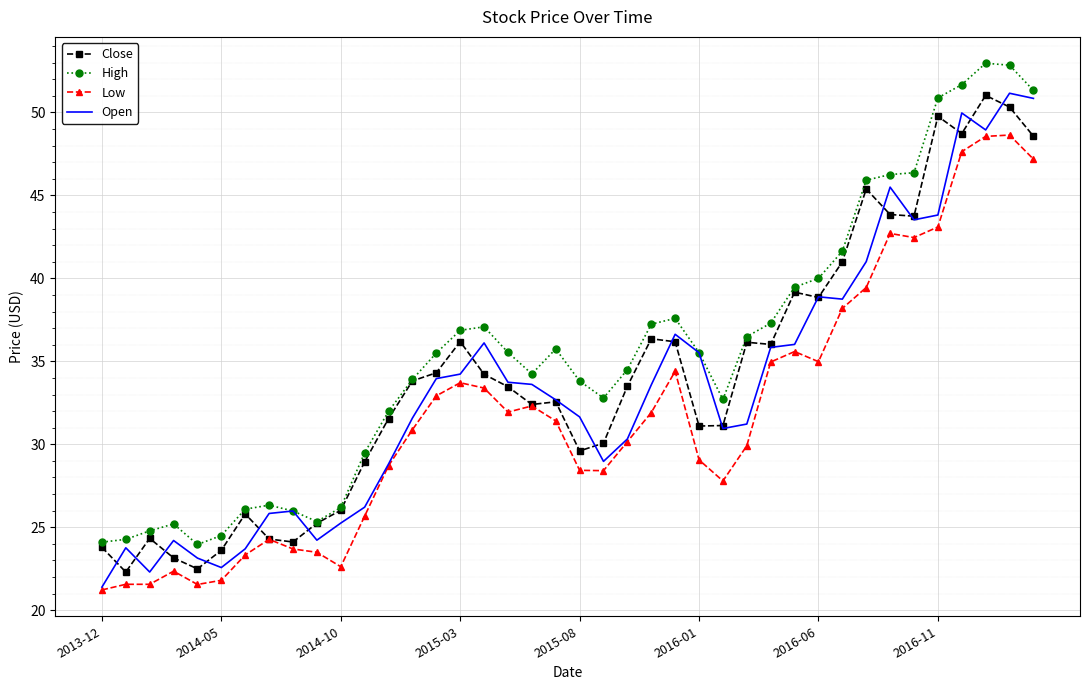

What is the greatest value displayed?

53.0